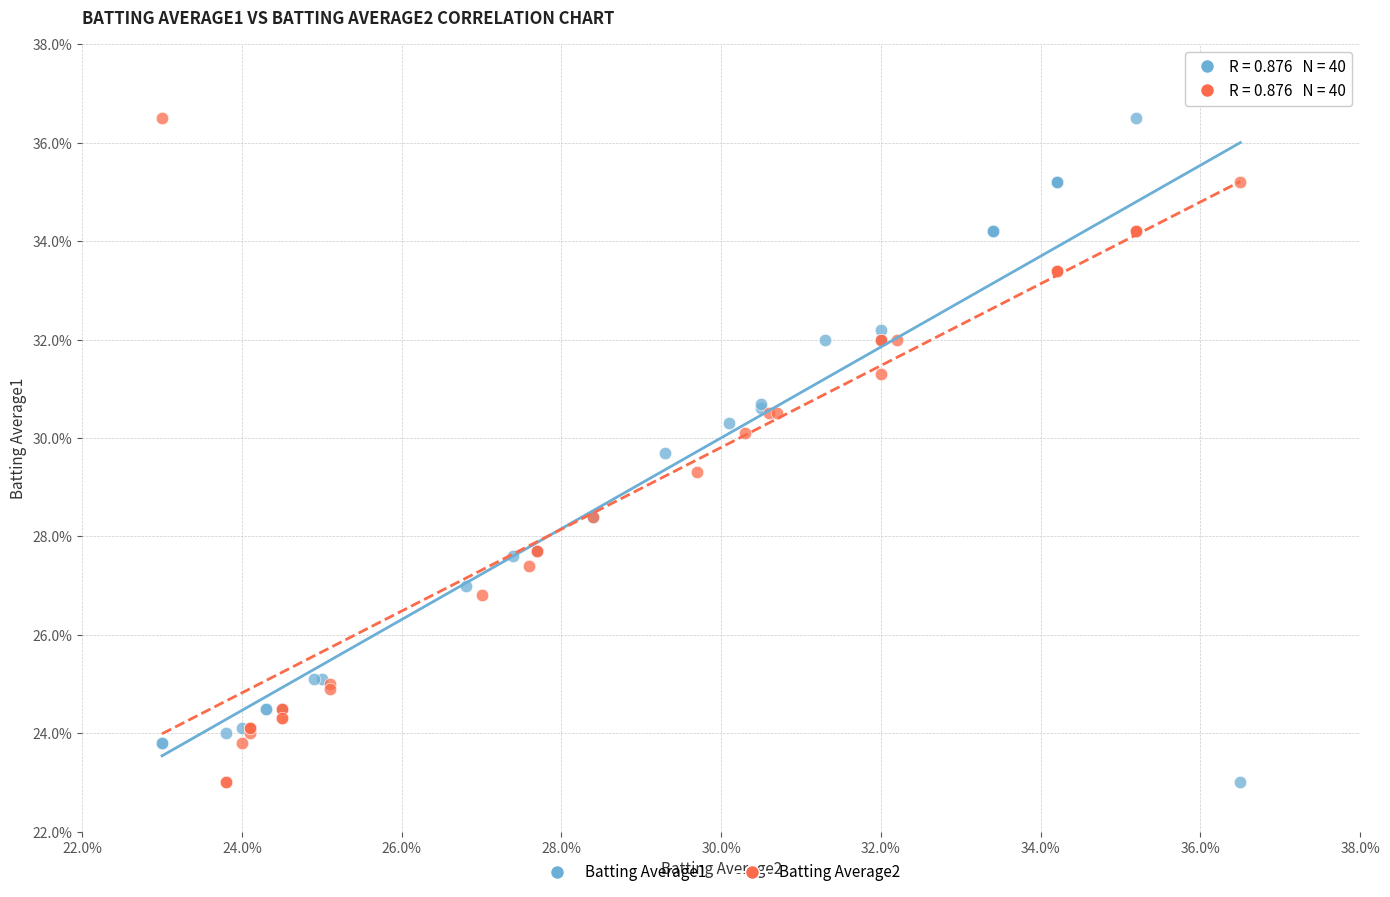

What are all the series names shown in the legend?

Batting Average1, Batting Average2